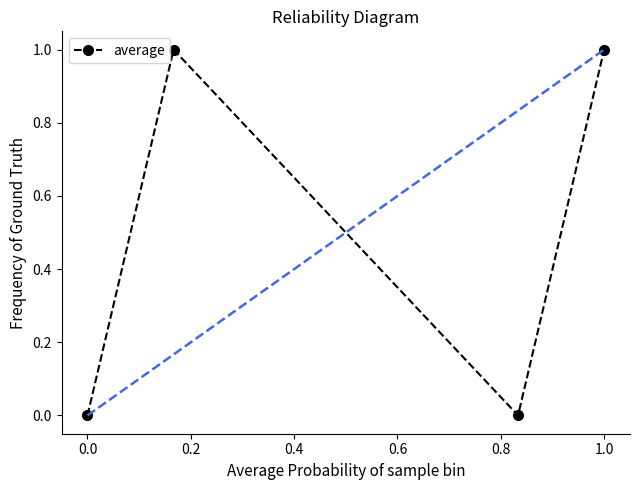

The value of average at 0.0 is 0. True or false?

True